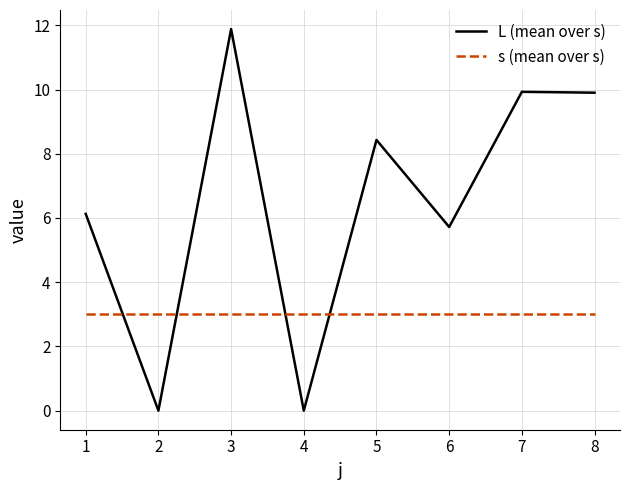

Reading left to right, what are all the values shown in this chart?

L (mean over s): 1=6.1	2=0.0	3=11.9	4=0.0	5=8.4	6=5.7	7=9.9	8=9.9
s (mean over s): 1=3.0	2=3.0	3=3.0	4=3.0	5=3.0	6=3.0	7=3.0	8=3.0